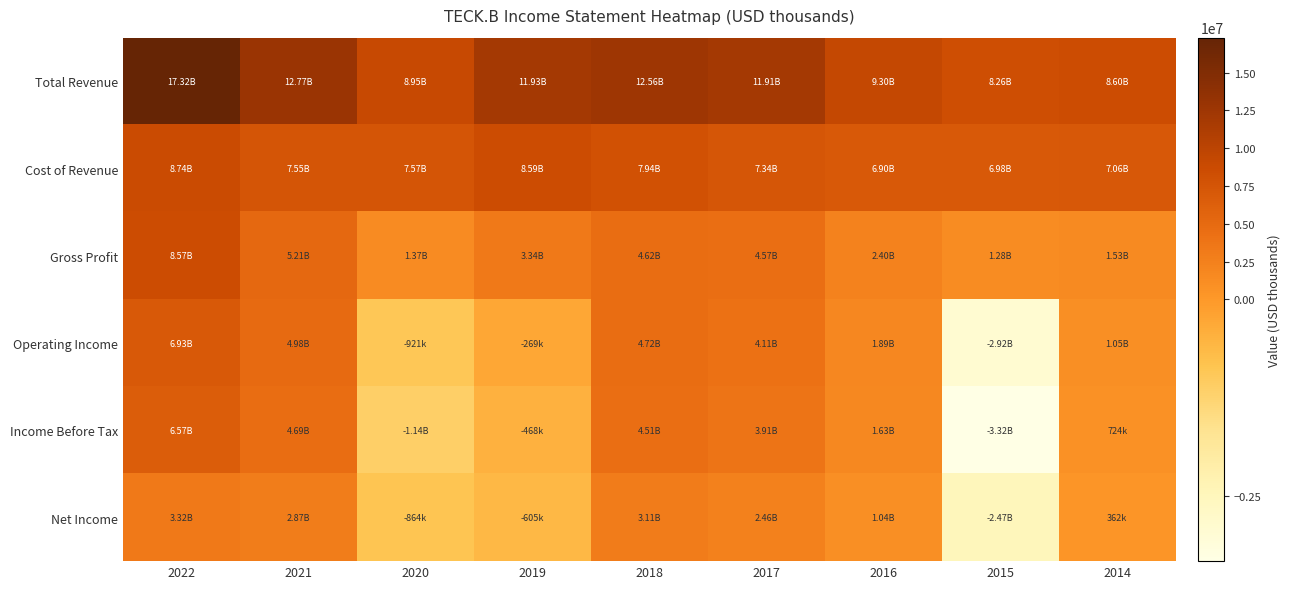

At 2022, list the series in order from smallest to largest.

Net Income, Income Before Tax, Operating Income, Gross Profit, Cost of Revenue, Total Revenue